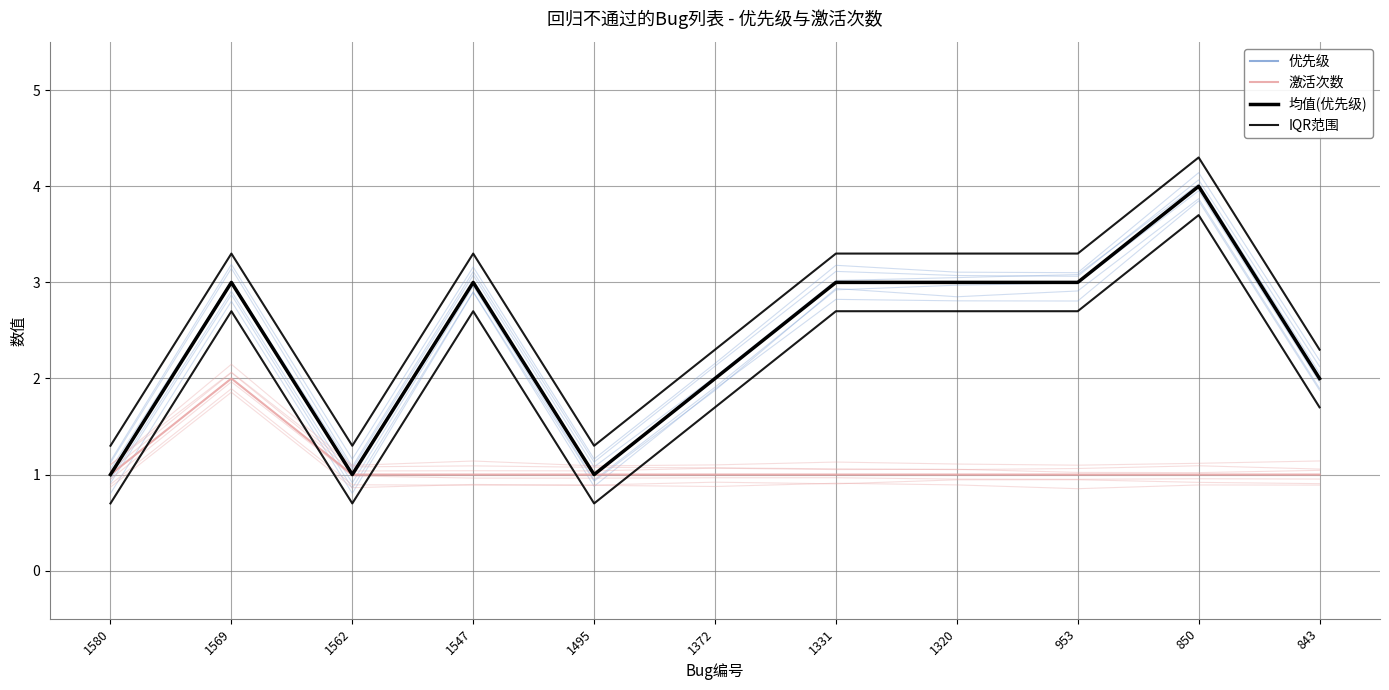

At which label is IQR范围 closest to 2?

1372